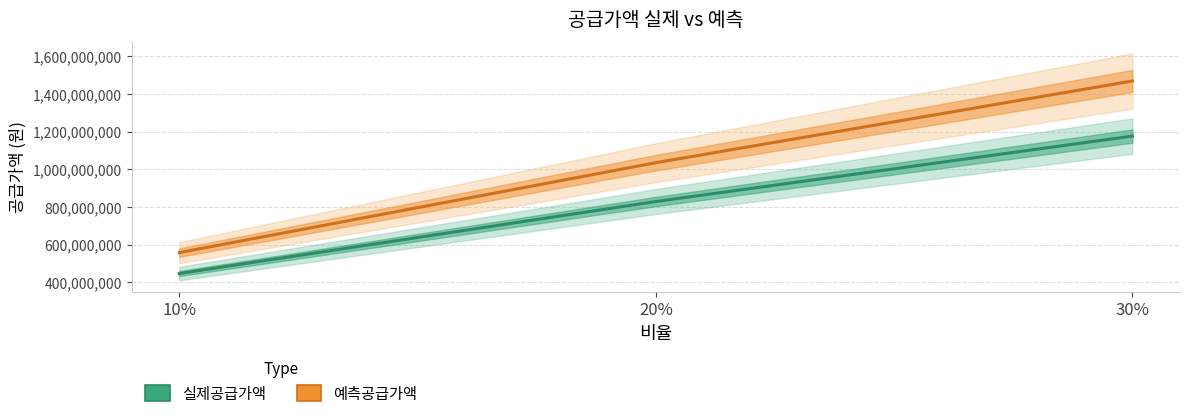

What is the label of the 1st point from the right?

30%